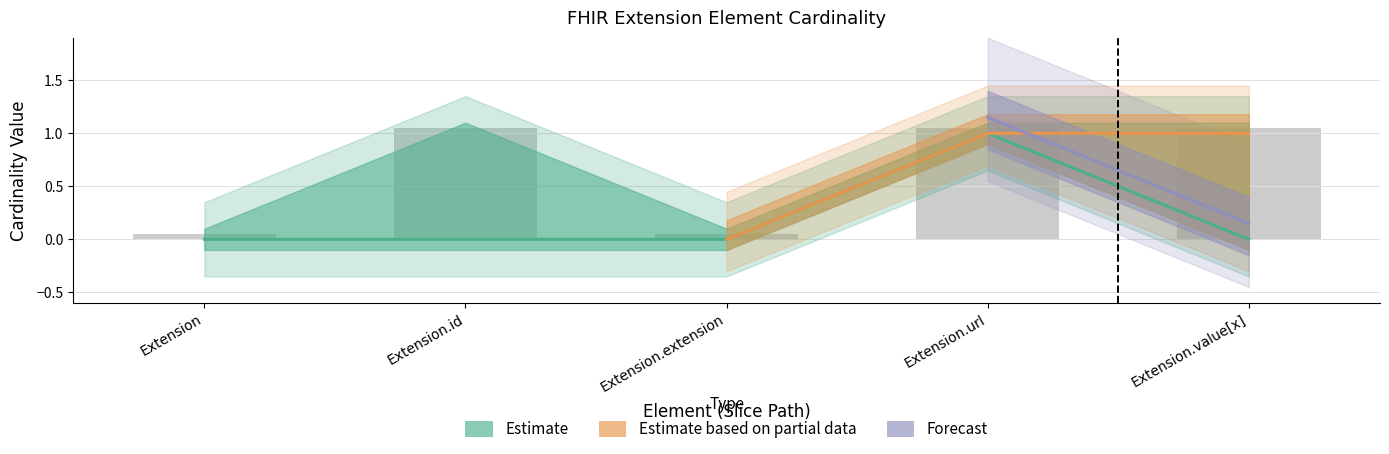

The value of Max at Extension is 0.1. True or false?

True